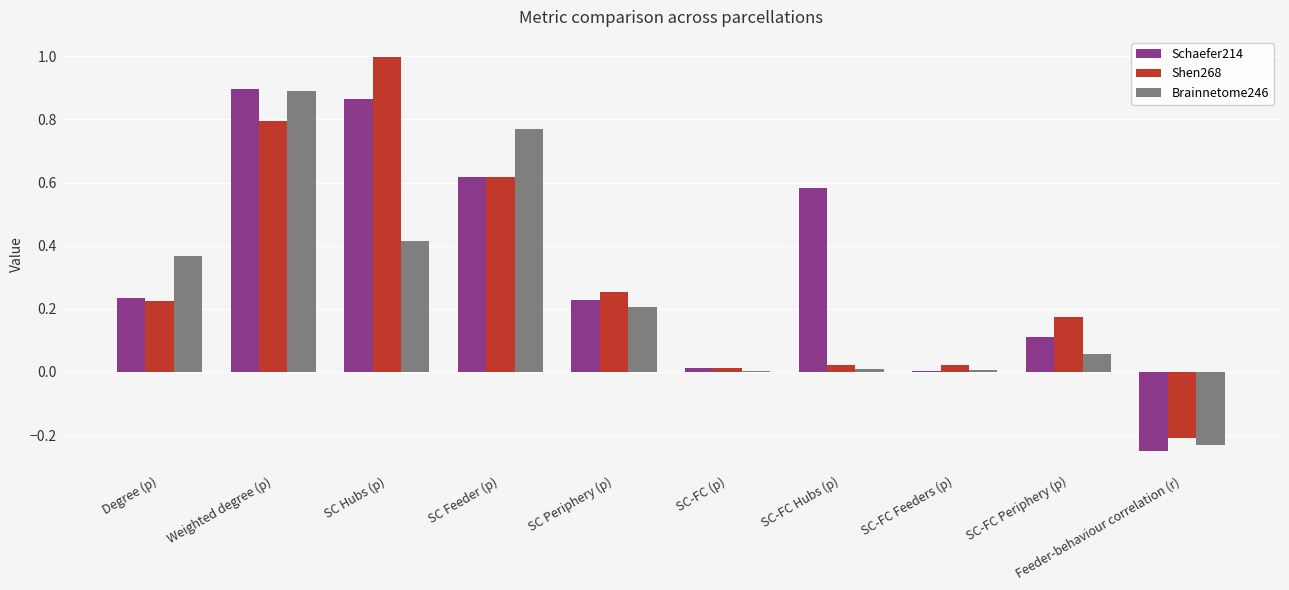

Is it true that Shen268 equals 0.2 at SC-FC Periphery (p)?

True